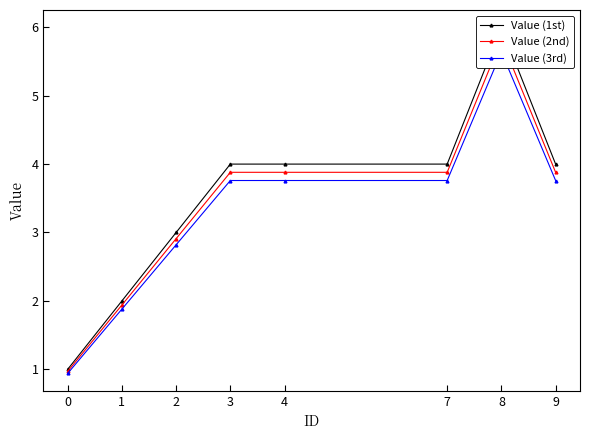

Which category has the highest value in the Value (2nd) series?

8